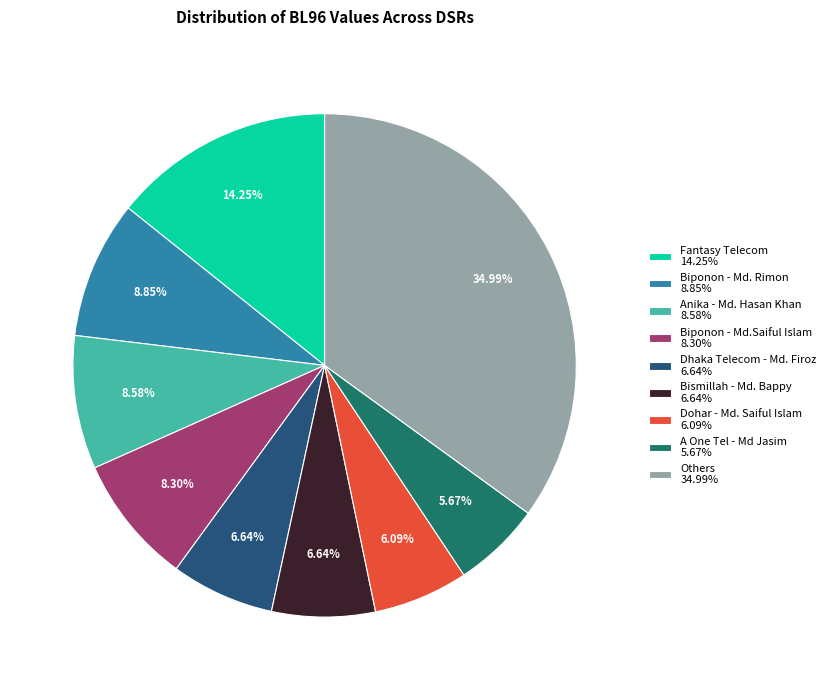

Combined, do Biponon - Md.Saiful Islam 8.30% and Dhaka Telecom - Md. Firoz 6.64% account for over 50%?

No